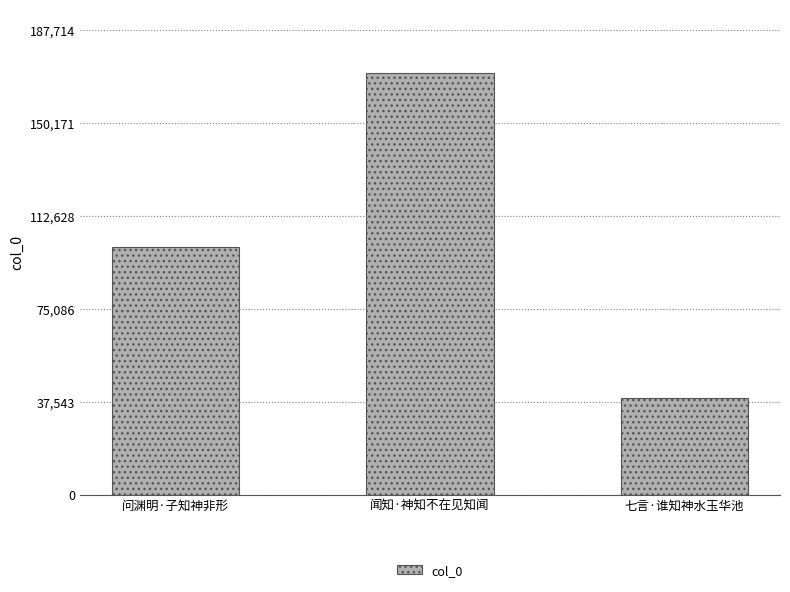

Reading left to right, list all the values displayed in this chart.

问渊明·子知神非形=100065	闻知·神知不在见知闻=170649	七言·谁知神水玉华池=38913